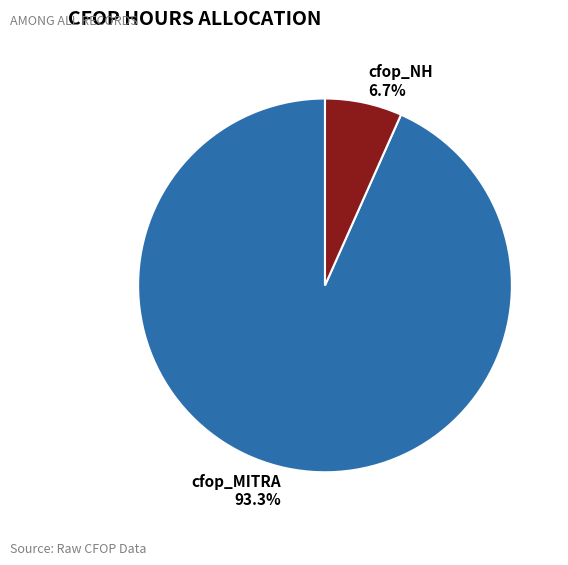

What percentage do cfop_NH and cfop_MITRA together represent?

100.0%